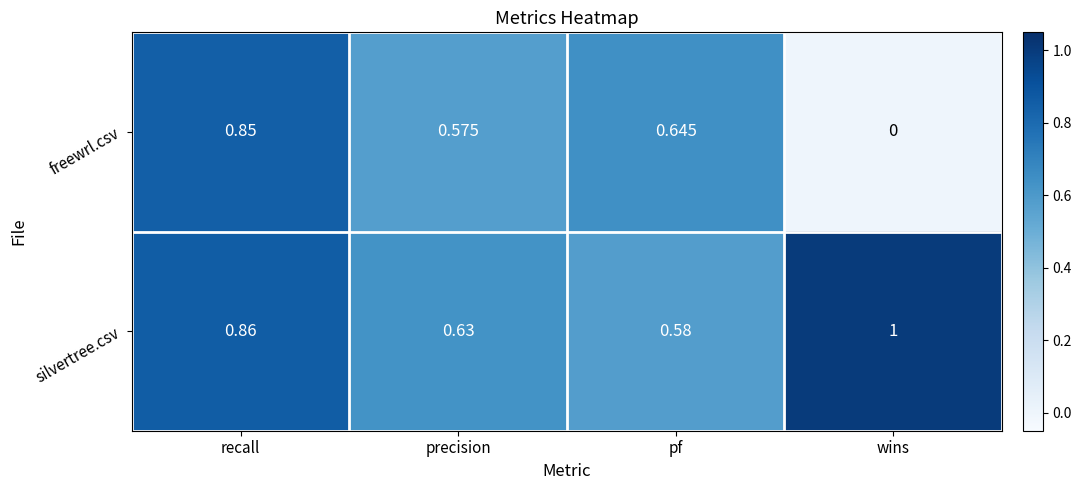

List the series in order of their peak value, lowest first.

freewrl.csv, silvertree.csv